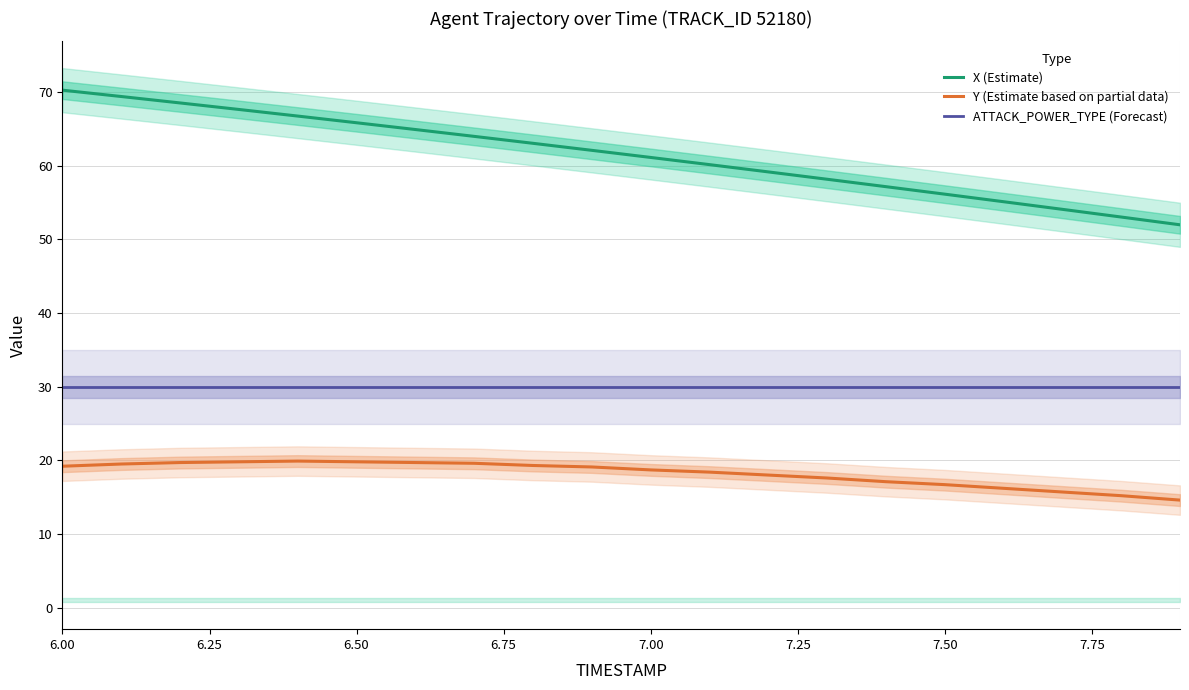

At how many categories does at least one series exceed 43?

20